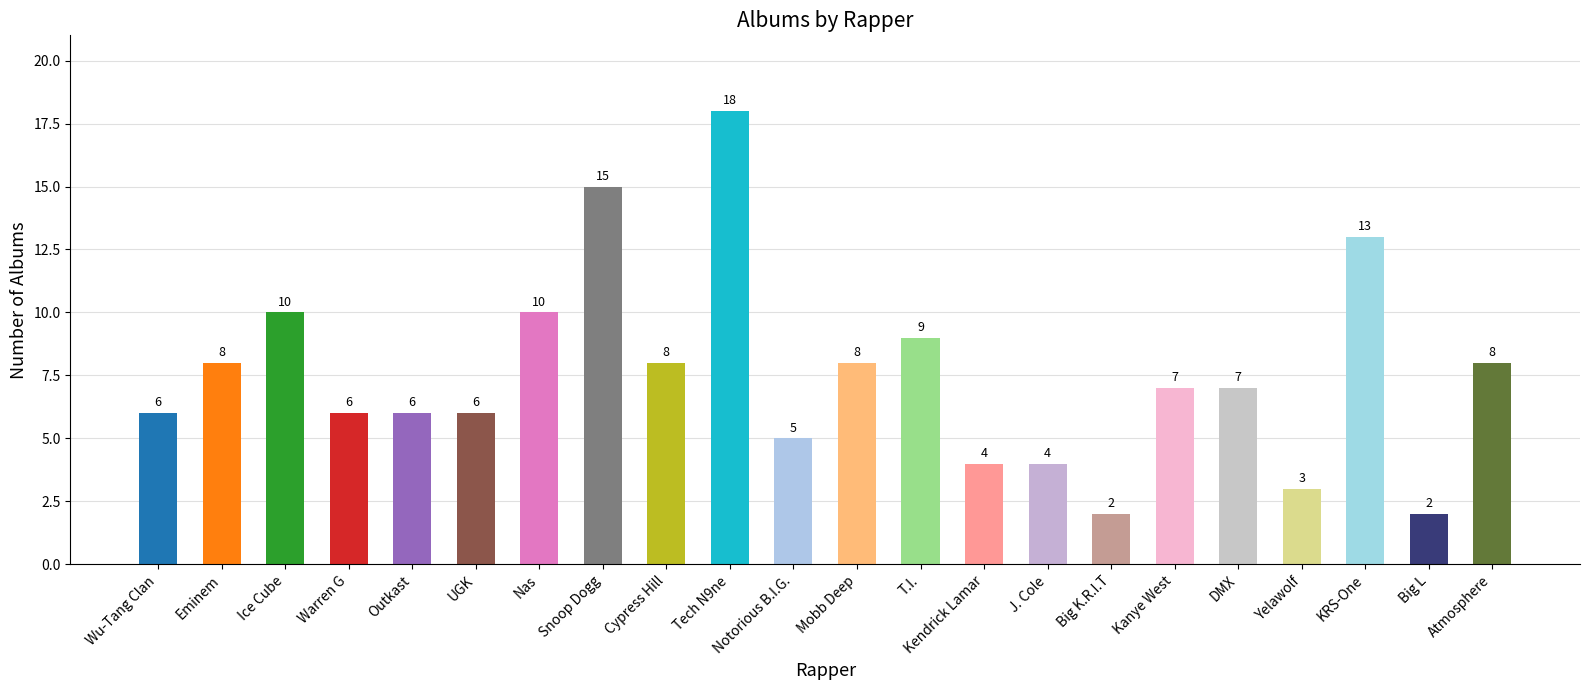

Reading right to left, transcribe all the data shown in this chart.

Atmosphere=8	Big L=2	KRS-One=13	Yelawolf=3	DMX=7	Kanye West=7	Big K.R.I.T=2	J. Cole=4	Kendrick Lamar=4	T.I.=9	Mobb Deep=8	Notorious B.I.G.=5	Tech N9ne=18	Cypress Hill=8	Snoop Dogg=15	Nas=10	UGK=6	Outkast=6	Warren G=6	Ice Cube=10	Eminem=8	Wu-Tang Clan=6